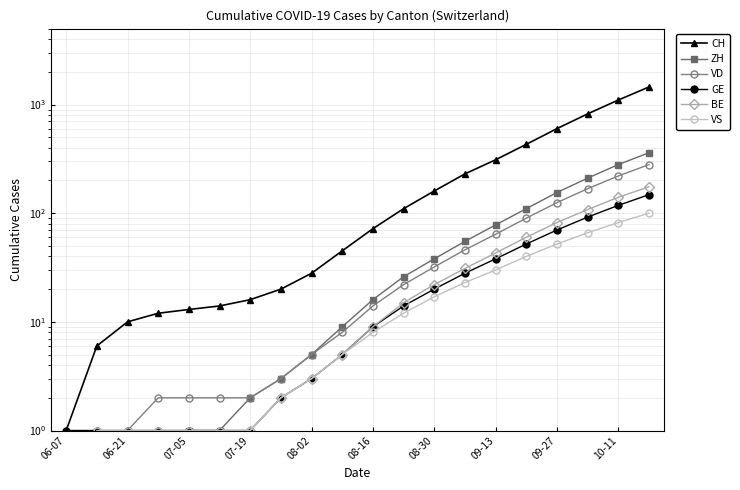

How many values in the CH series exceed 72?

9